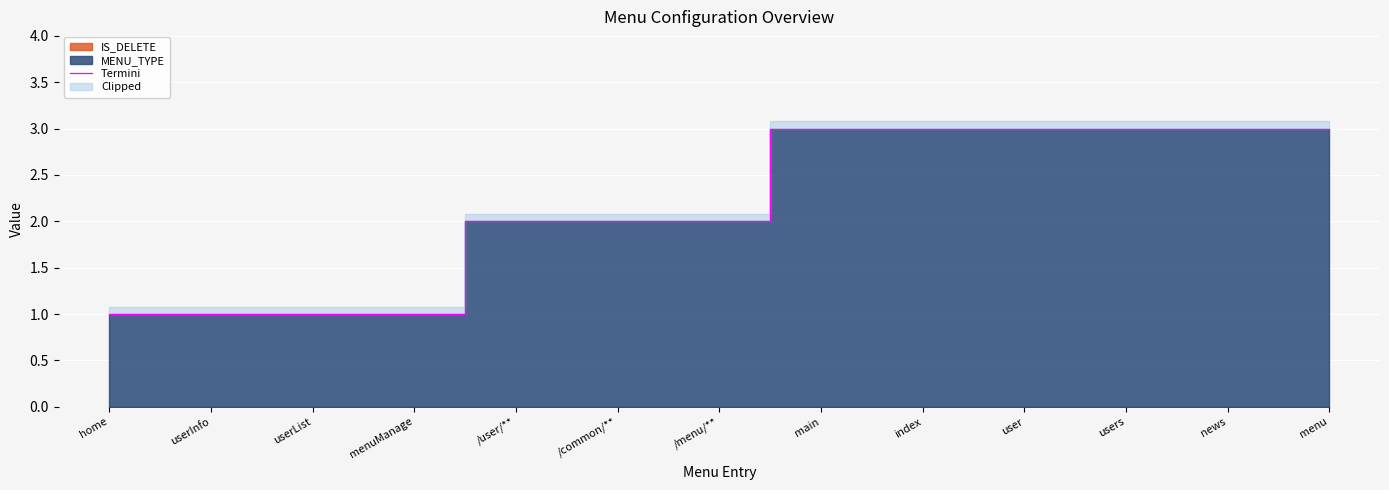

The value at menu is 3. True or false?

True